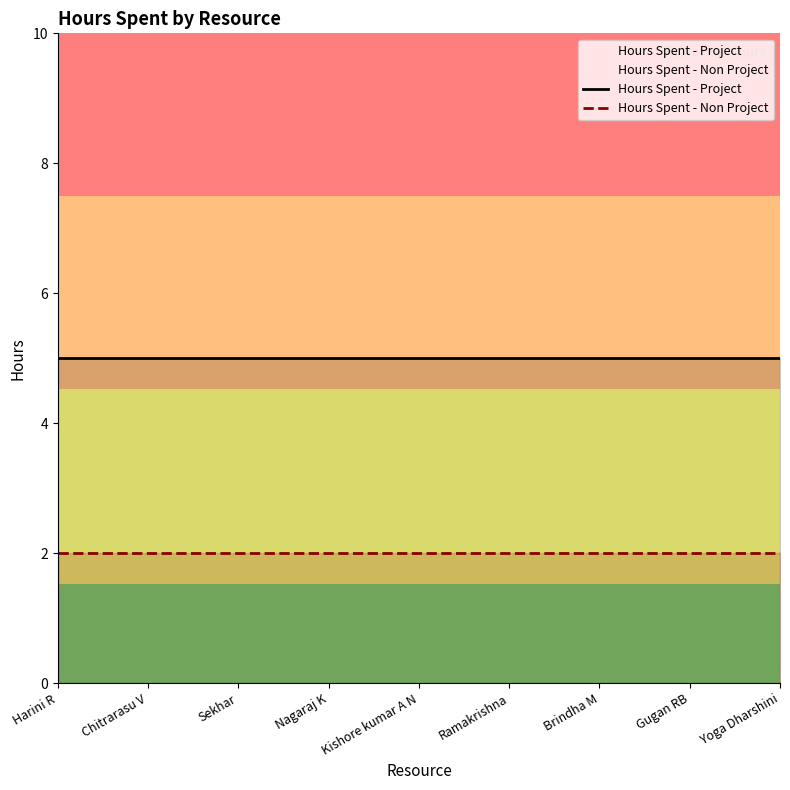

How many lines are shown in the chart?

2